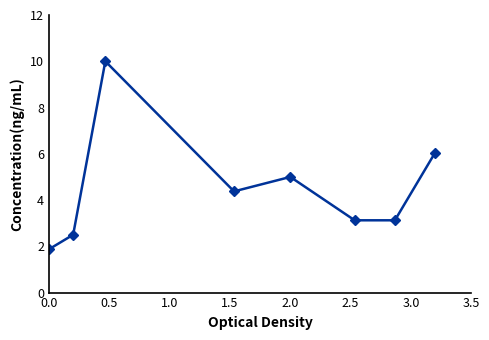

What is the difference between the second highest and minimum values?

4.2